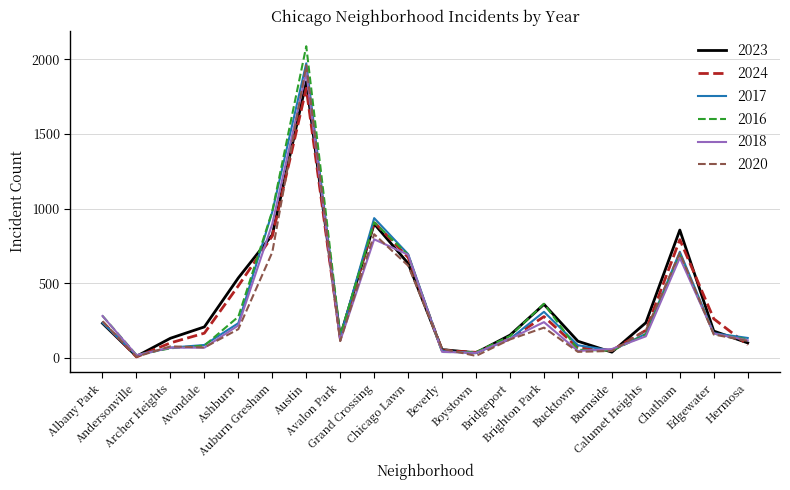

What is the smallest value displayed?

7